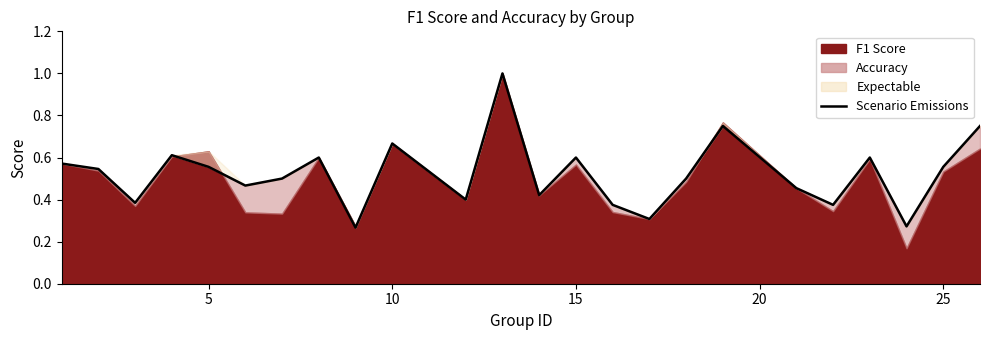

What is the maximum value shown in the chart?

1.0